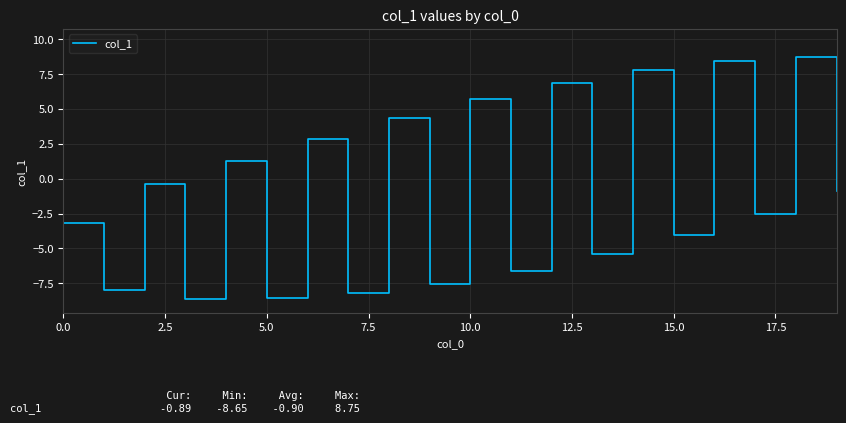

What is the greatest value displayed?

8.7